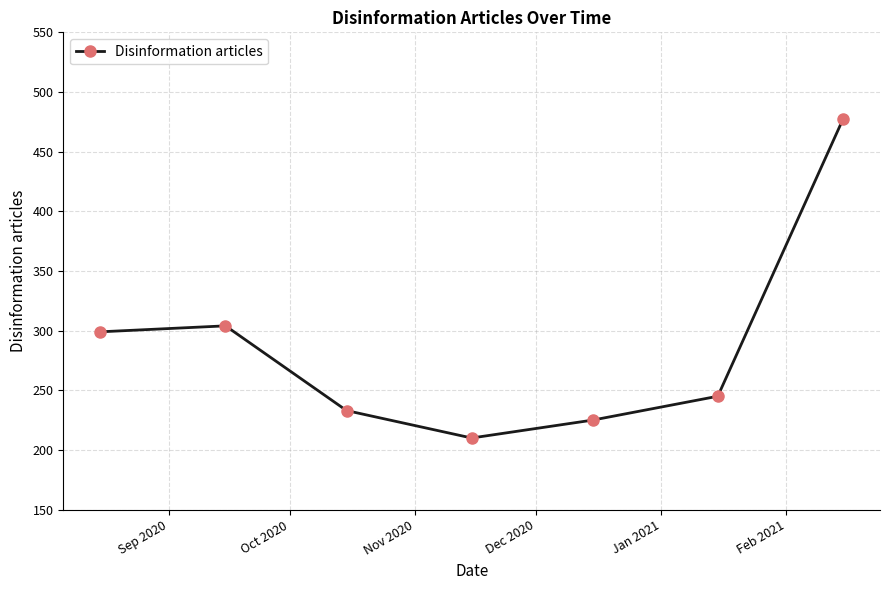

True or false: there are more than 2 points higher than both neighbors.

False